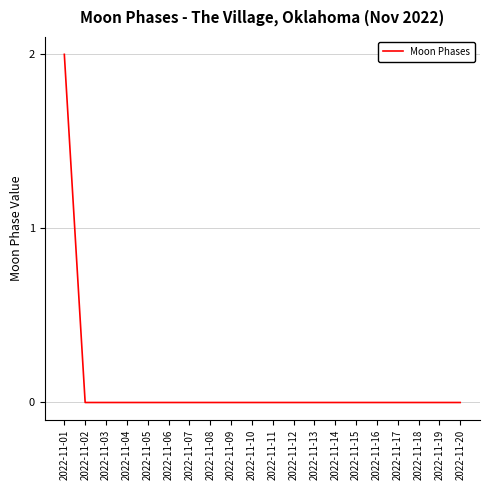

Reading left to right, what are all the values shown in this chart?

2	0	0	0	0	0	0	0	0	0	0	0	0	0	0	0	0	0	0	0